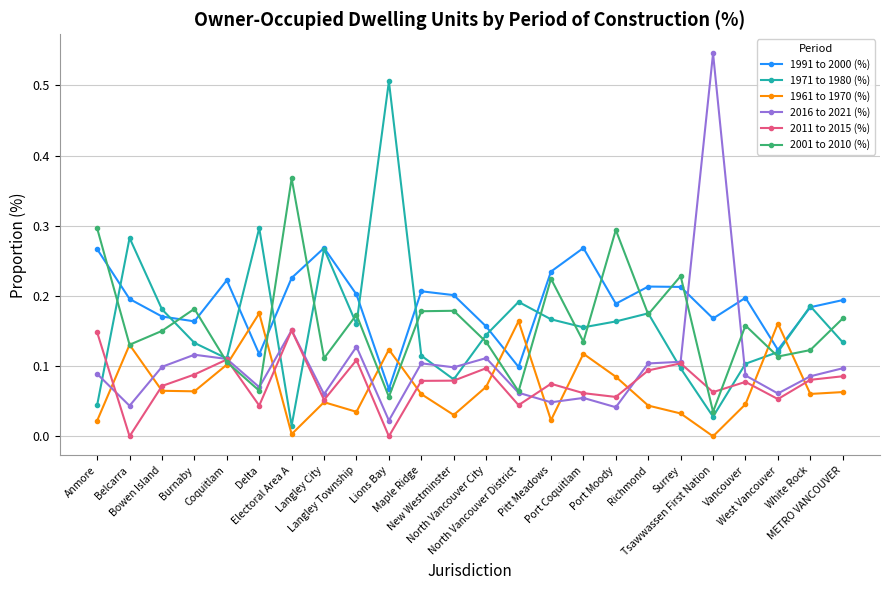

How many intersections are there between 1991 to 2000 (%) and 1961 to 1970 (%)?

8